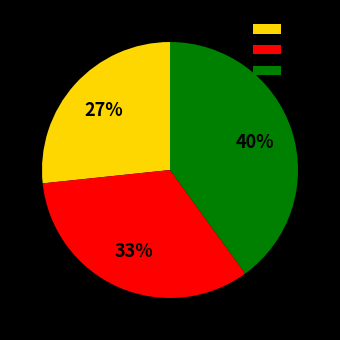

Count the number of slices in the pie.

3